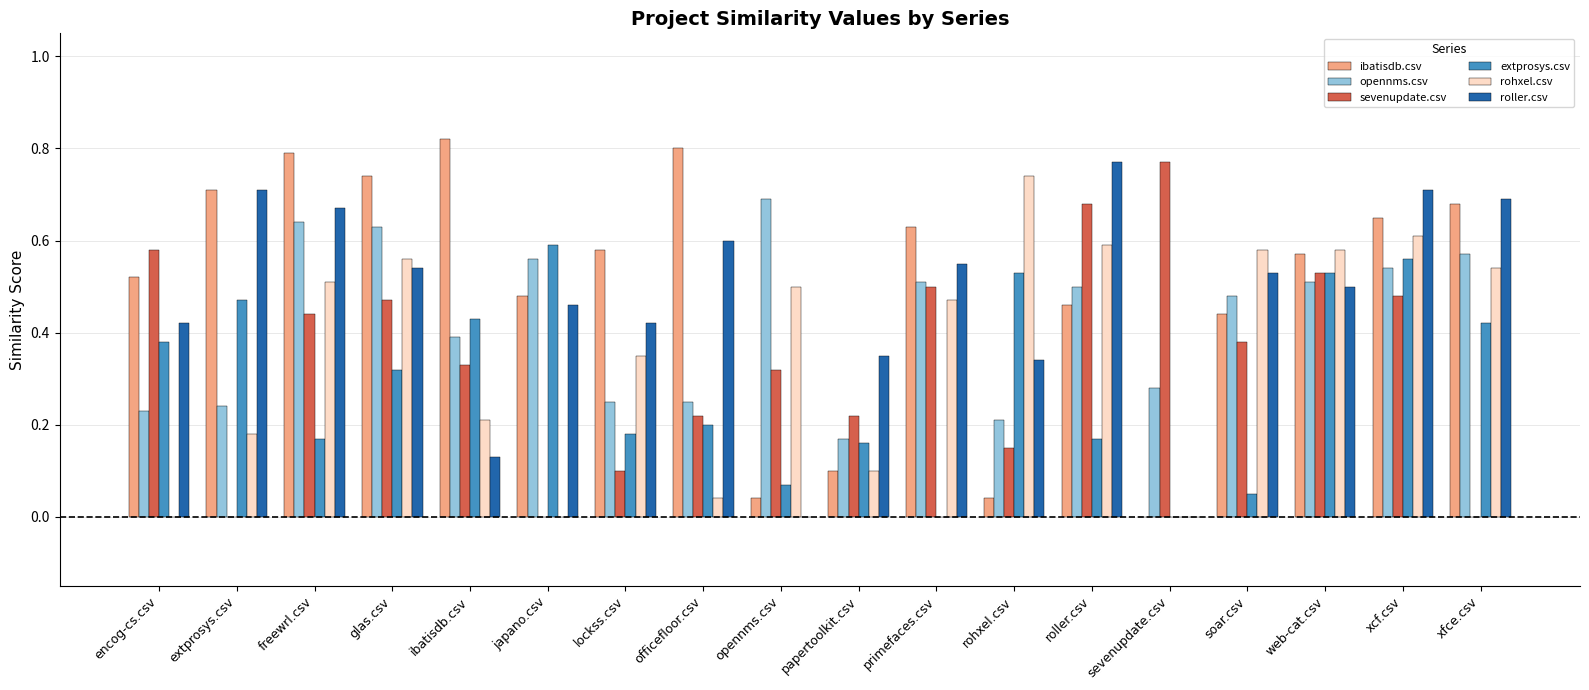

Are the bars horizontal?

No